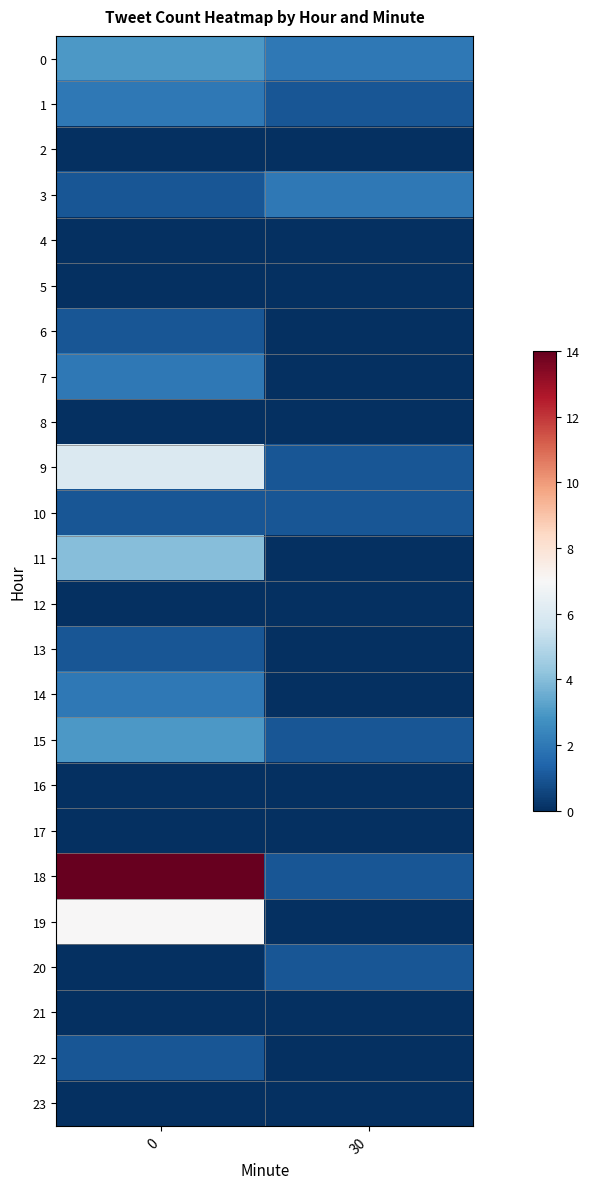

Which series changed the most between 0 and 30?

18